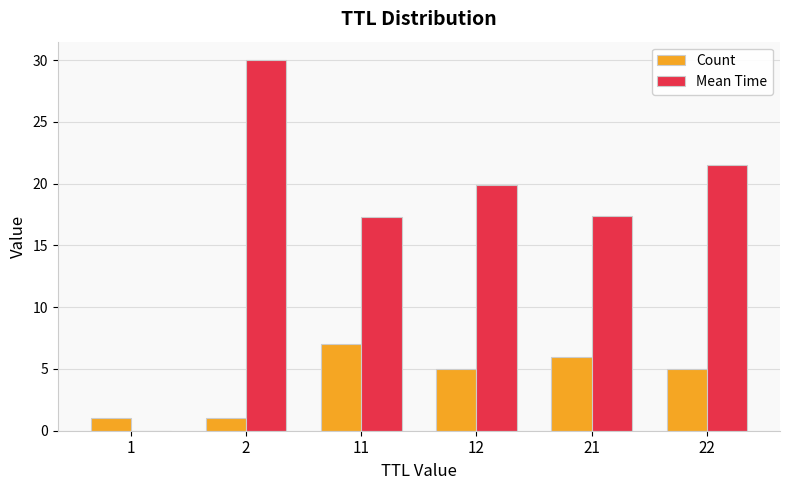

The value of Mean Time at 22 is 33.4. True or false?

False